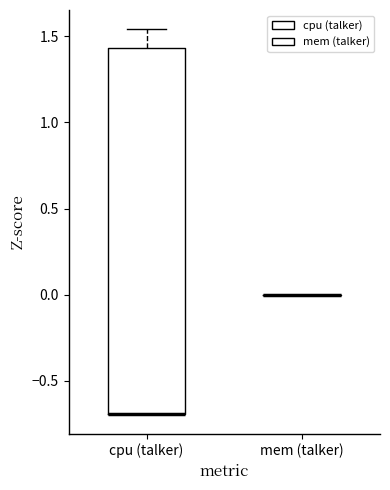

Reading left to right, read every box against the y-axis: the position of its median line, the range the box covers, and the ends of its whiskers. The values are not printed on the chart, so give them approximately, as read against the axis.

cpu (talker): median -0.70 (drawn on the box's lower edge), box -0.70 to 1.45, whiskers -0.70 to 1.55
mem (talker): box collapsed to a line at 0.00, whiskers 0.00 to 0.00